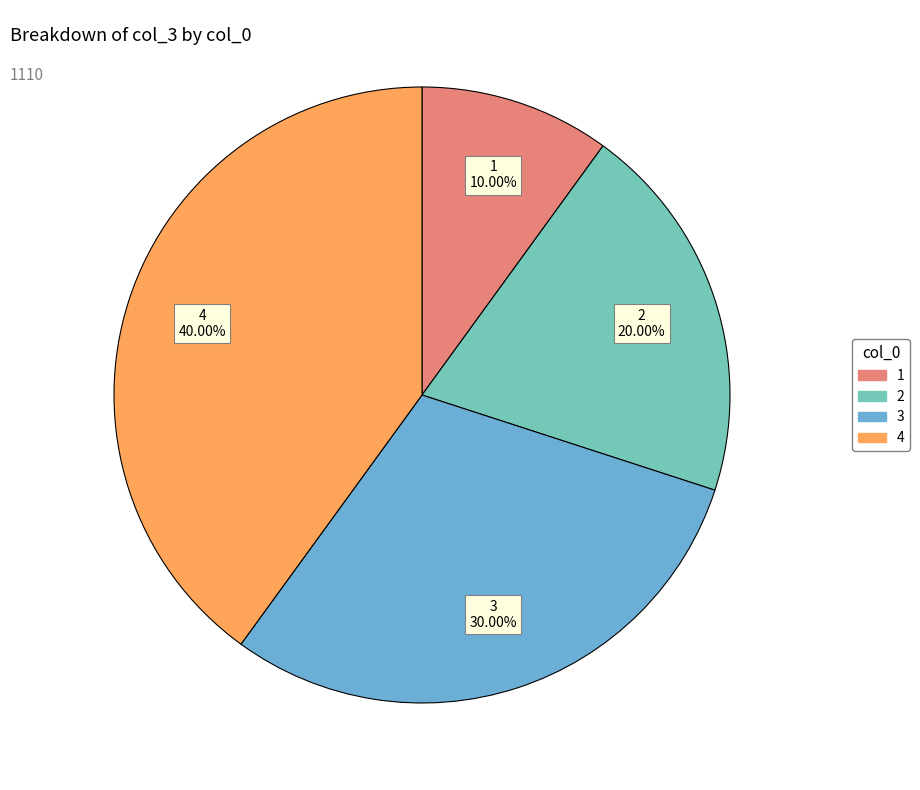

What percentage is NOT represented by 2?

80.0%